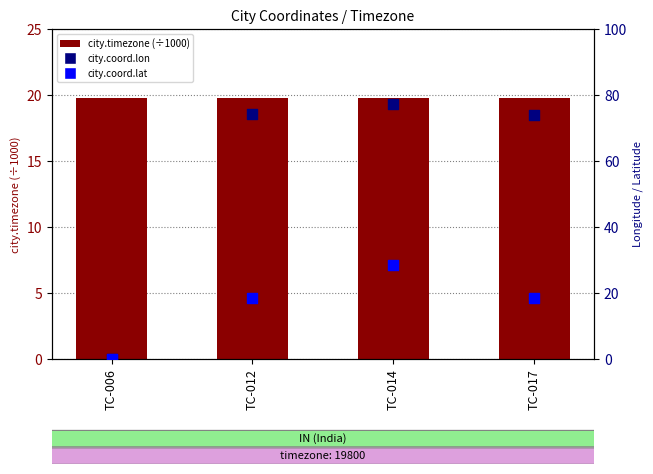

At how many categories does at least one series exceed 48?

3